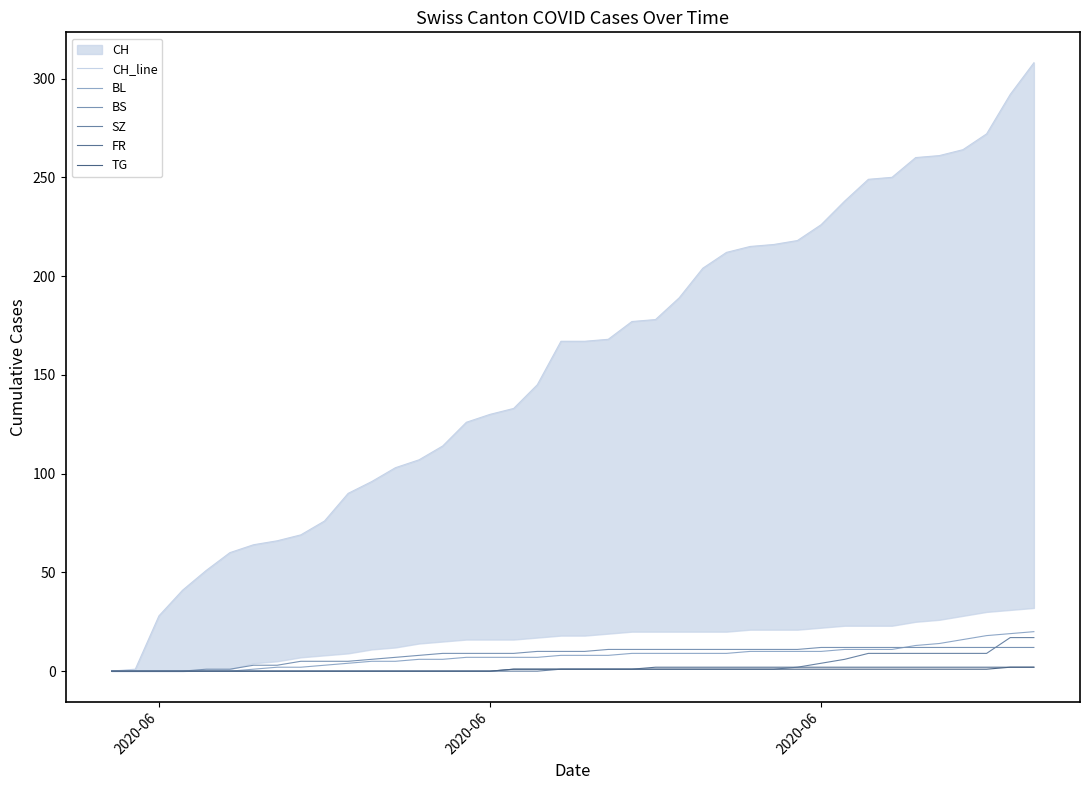

What is the difference between the second highest and second lowest values in the FR series?

2